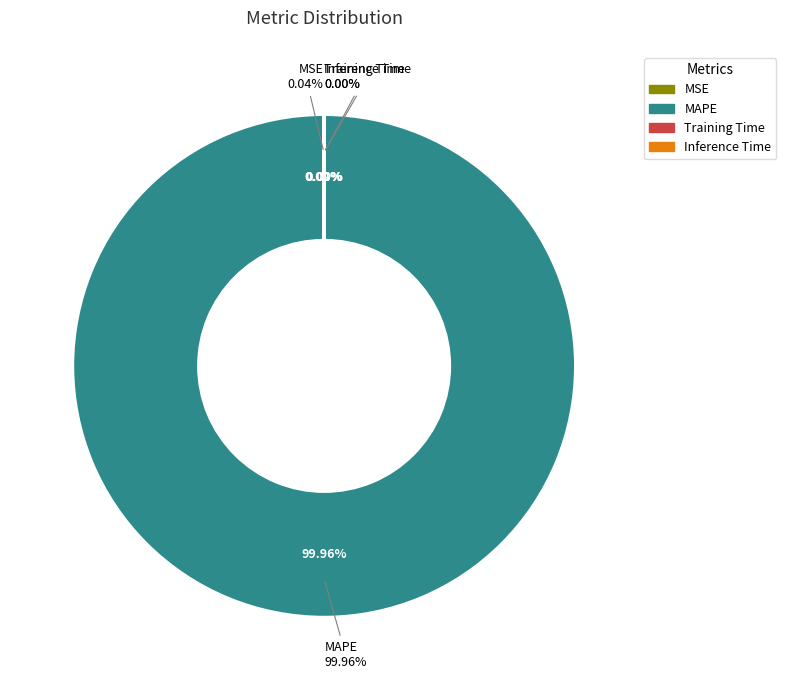

To the nearest percent, what percentage of the pie is MAPE?

100%